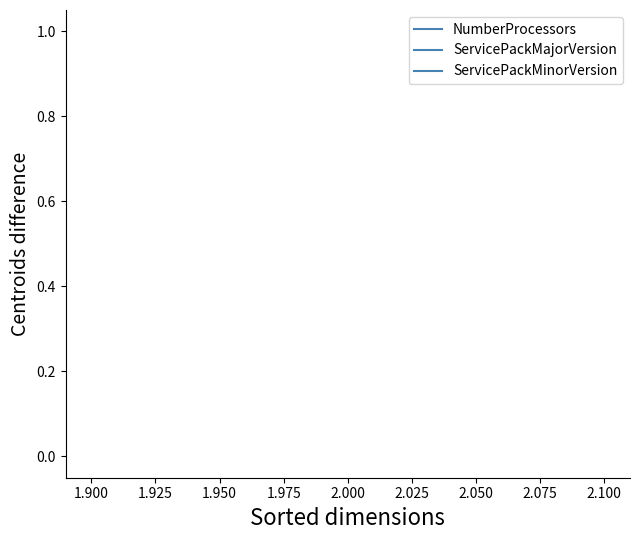

True or false: ServicePackMajorVersion and NumberProcessors cross at least once.

False